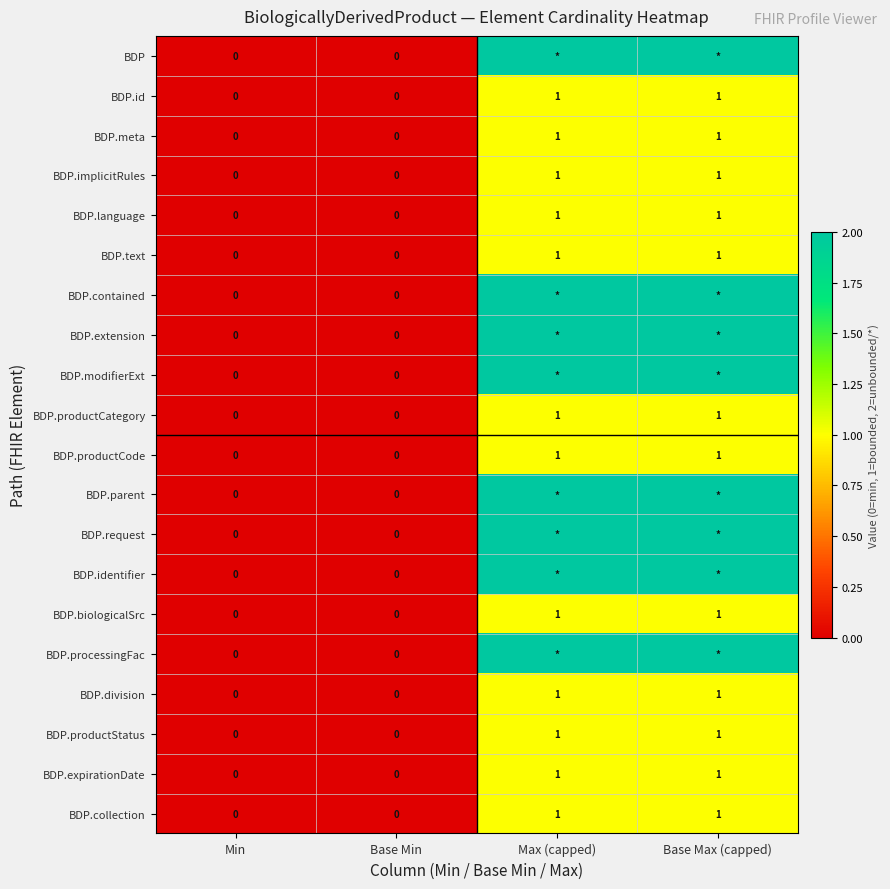

How many values in BDP.id are above zero?

2